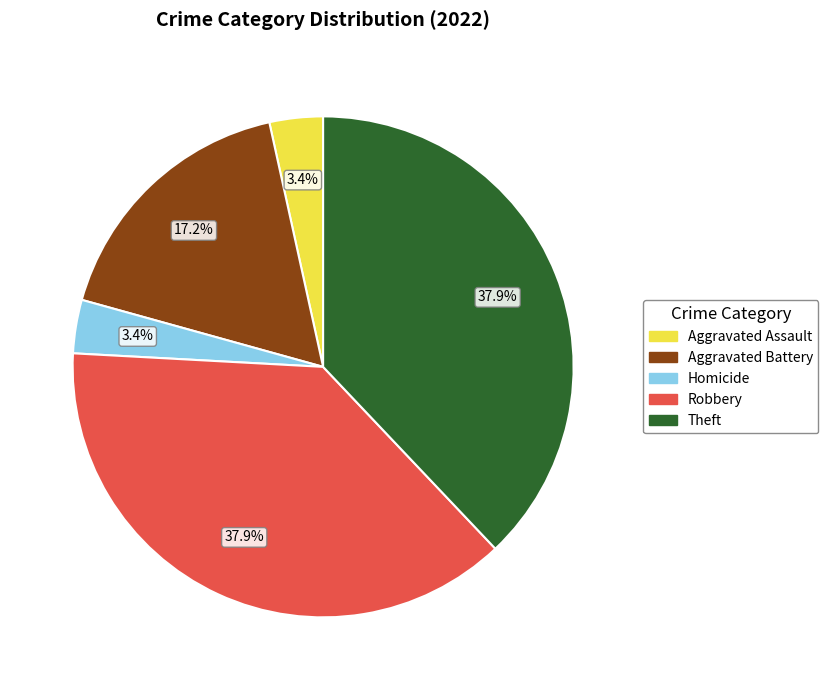

Is there any slice that represents more than half of the pie?

No